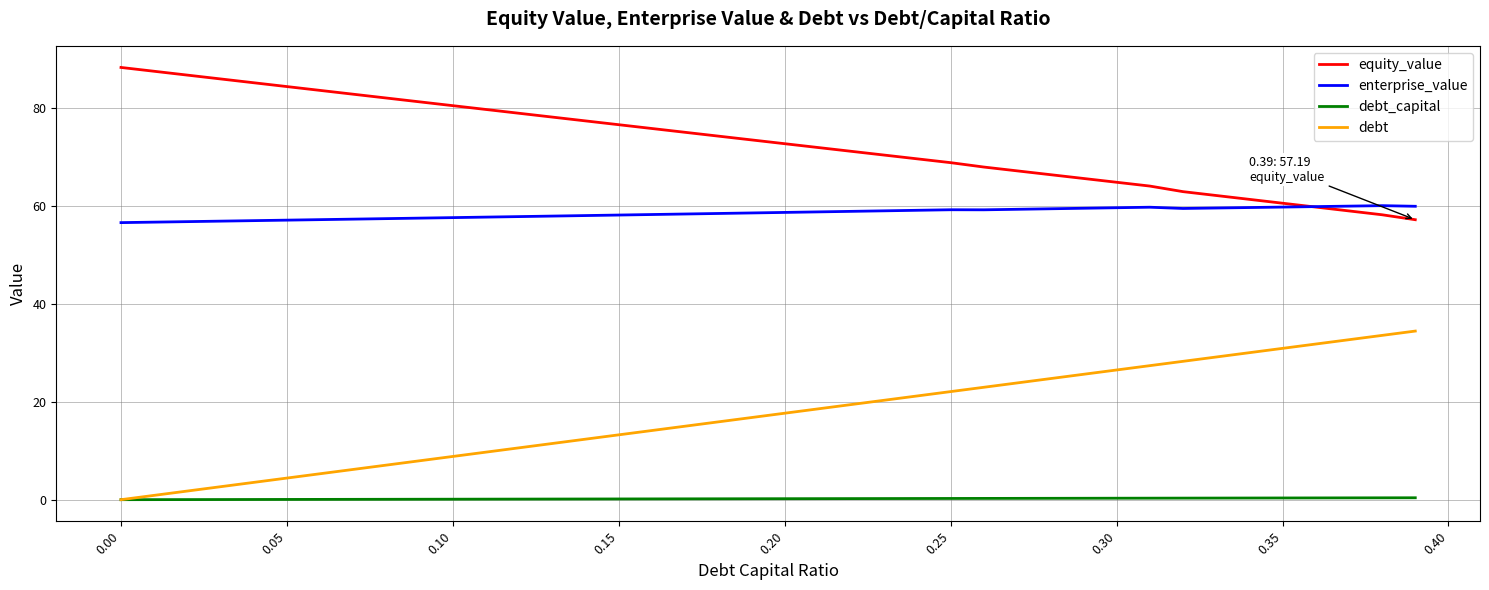

True or false: debt and equity_value cross at least once.

False